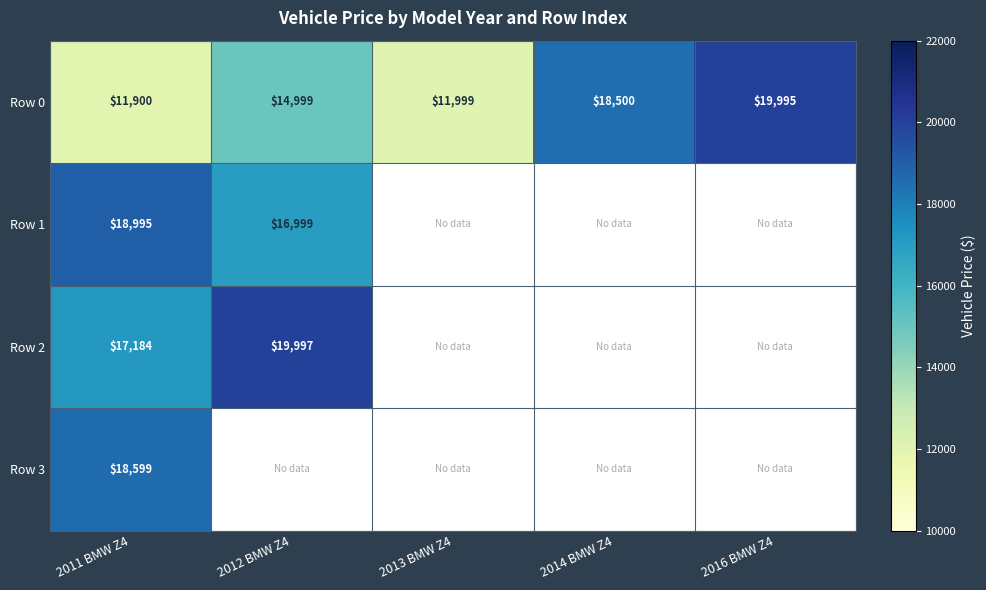

What is the sum of all Row 0 values?

77393